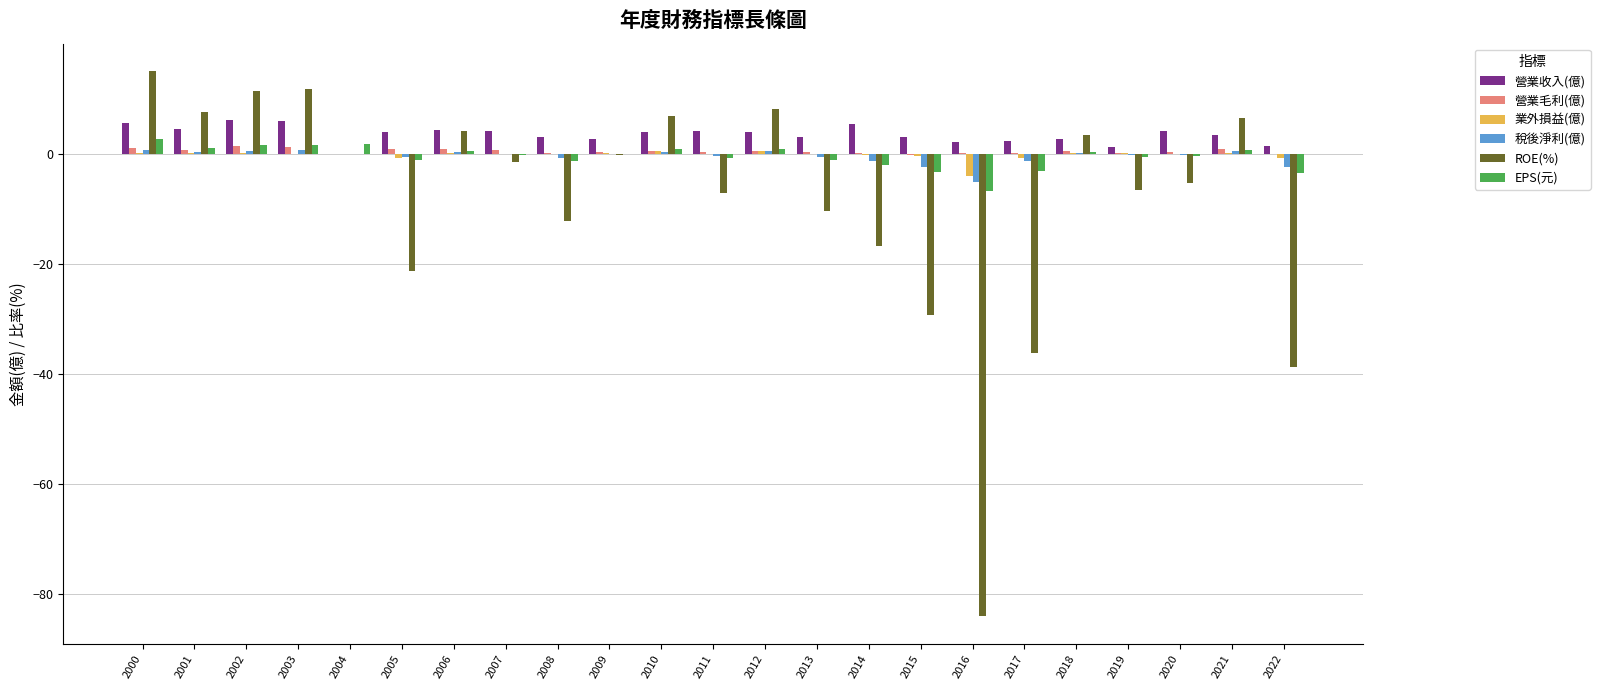

The 稅後淨利(億) series shows -0.1 at 2007. True or false?

True